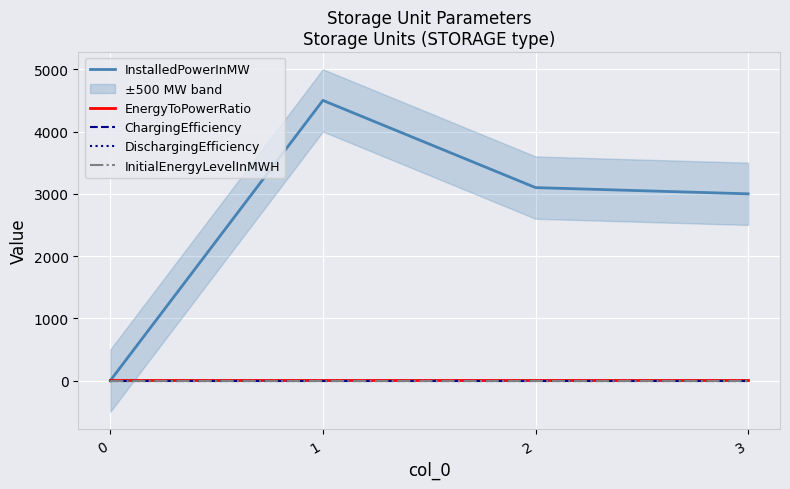

Which series changed the most between 0 and 2?

InstalledPowerInMW